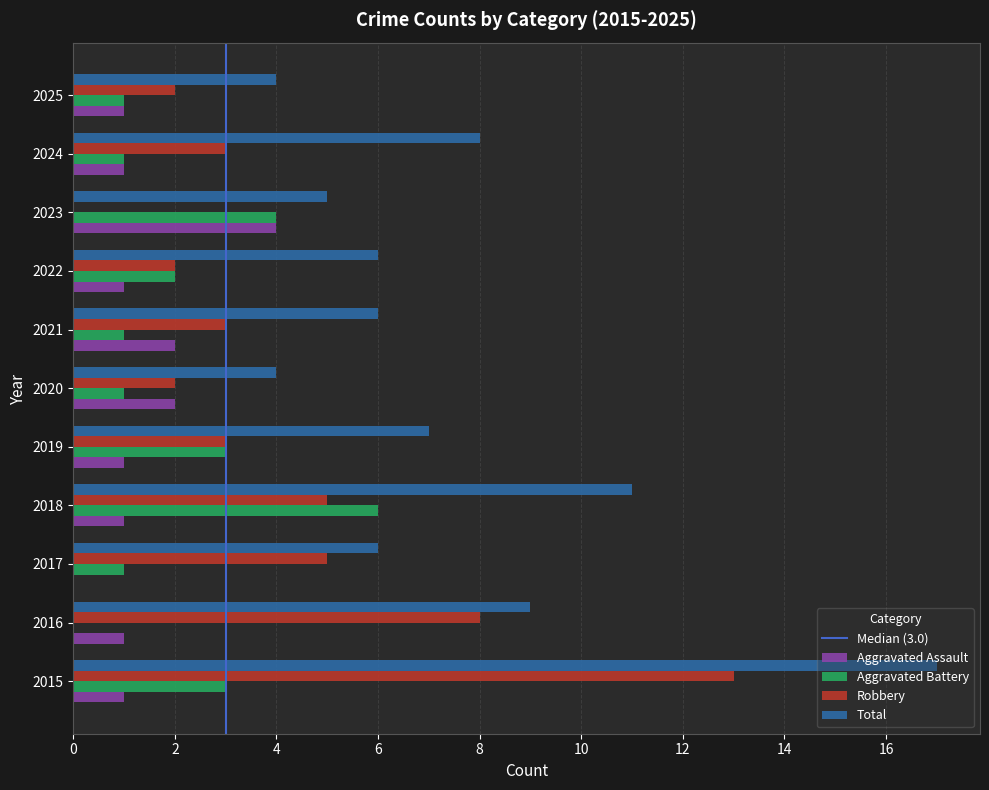

What is the greatest value displayed?

17